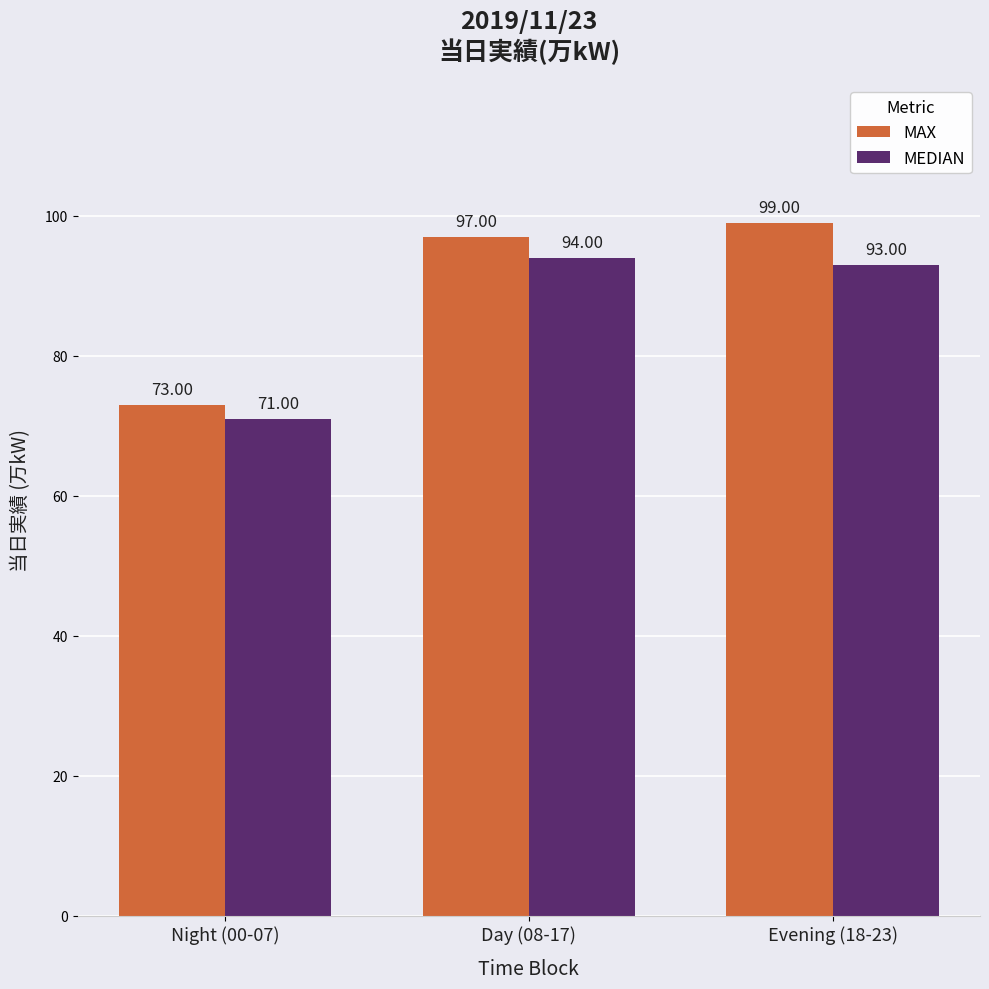

Reading left to right, list all the values displayed in this chart.

MAX: 73	97	99
MEDIAN: 71	94	93